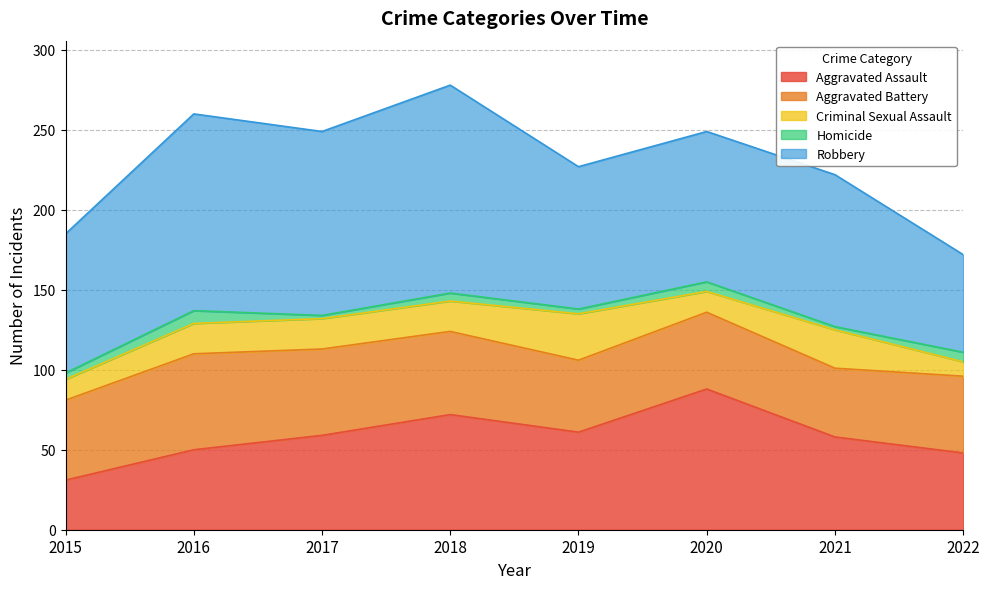

How many lines are shown in the chart?

5